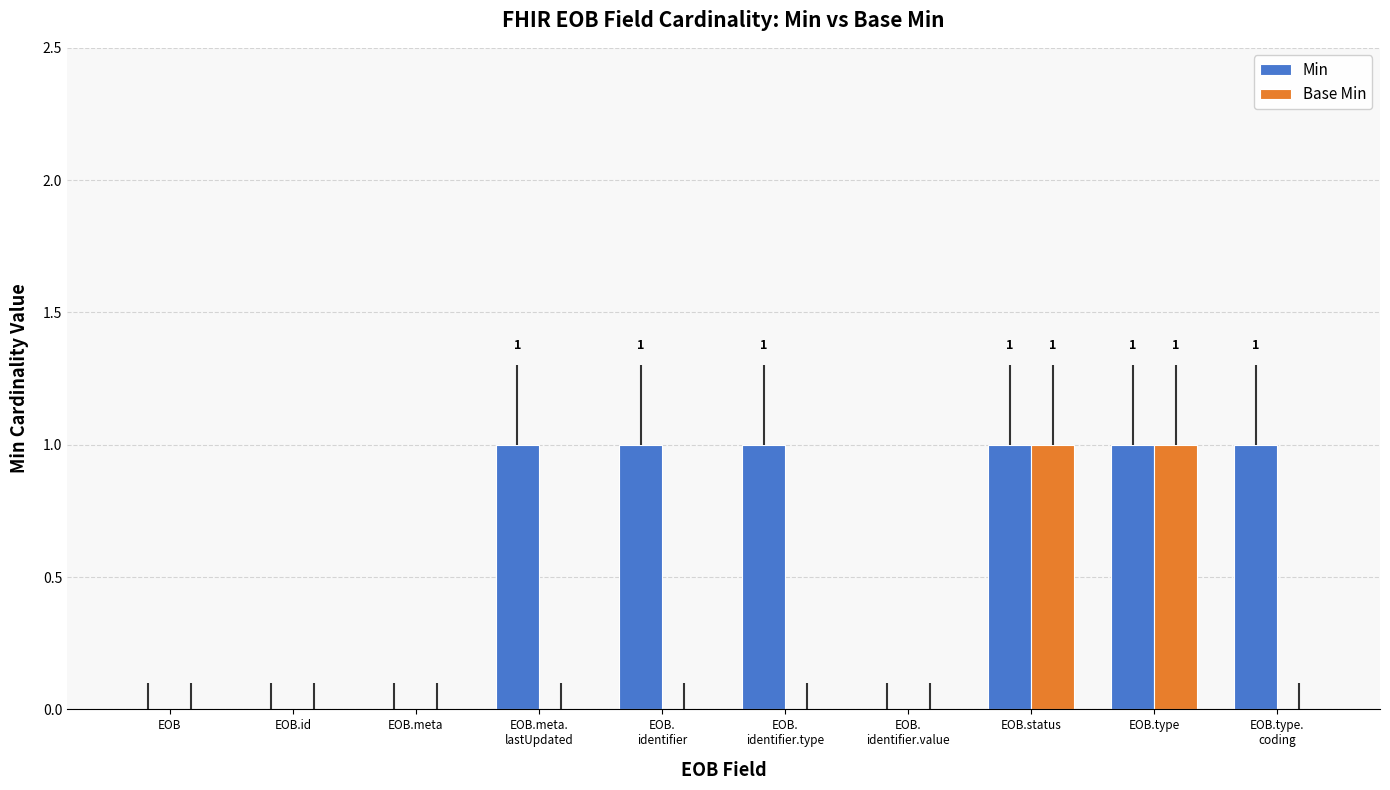

What are all the series names shown in the legend?

Min, Base Min